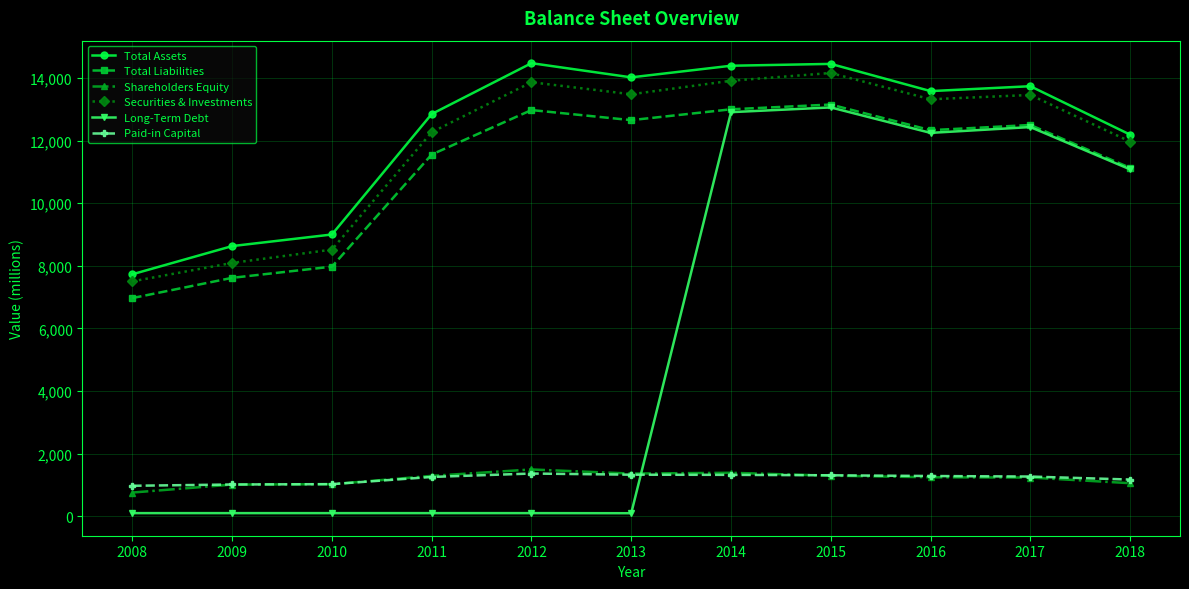

How many data points does each series have?

11